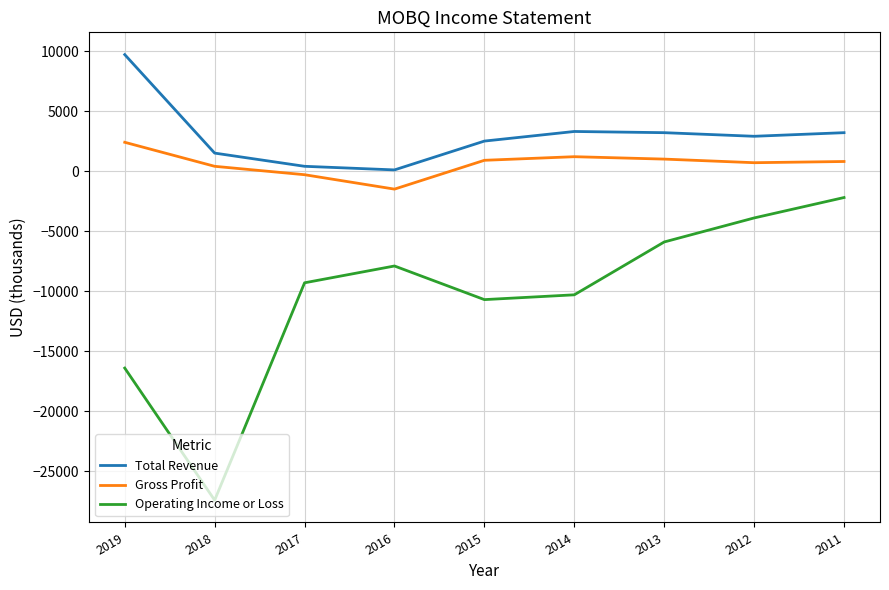

True or false: Operating Income or Loss has a value of -3900 at 2012.

True